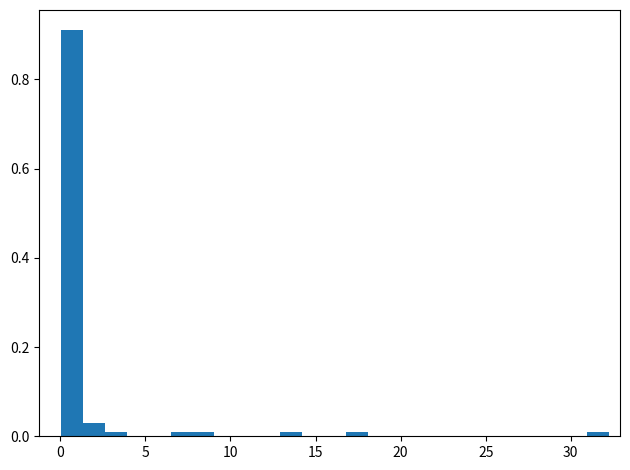

Read against the x-axis, roughly where is the centre of the tallest bar?

0.5